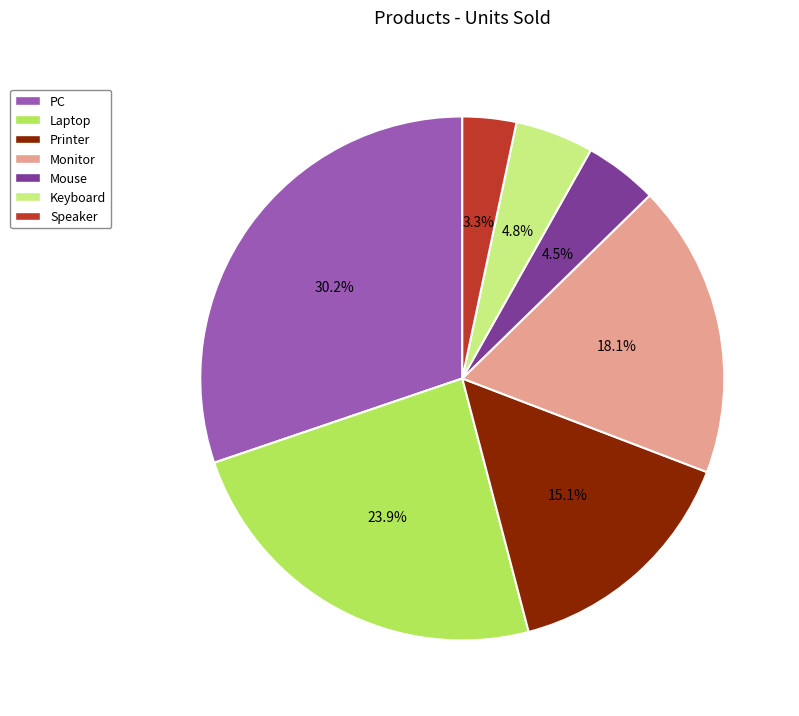

Is there a majority slice in this chart?

No